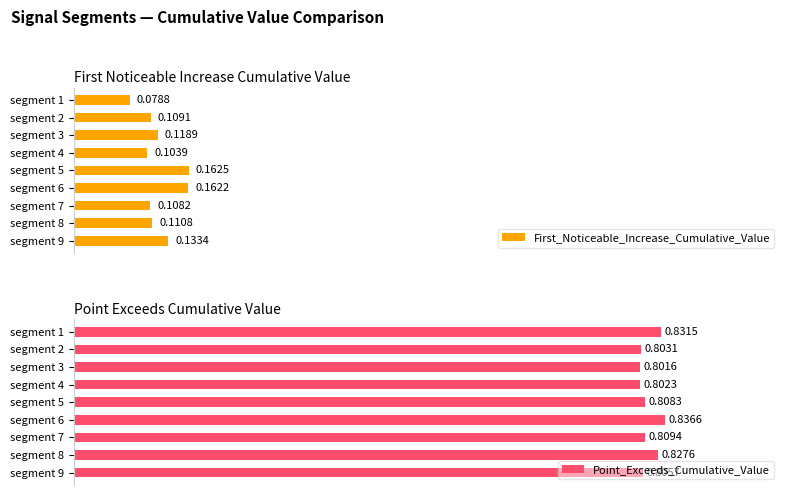

At how many categories does at least one series exceed 0?

9